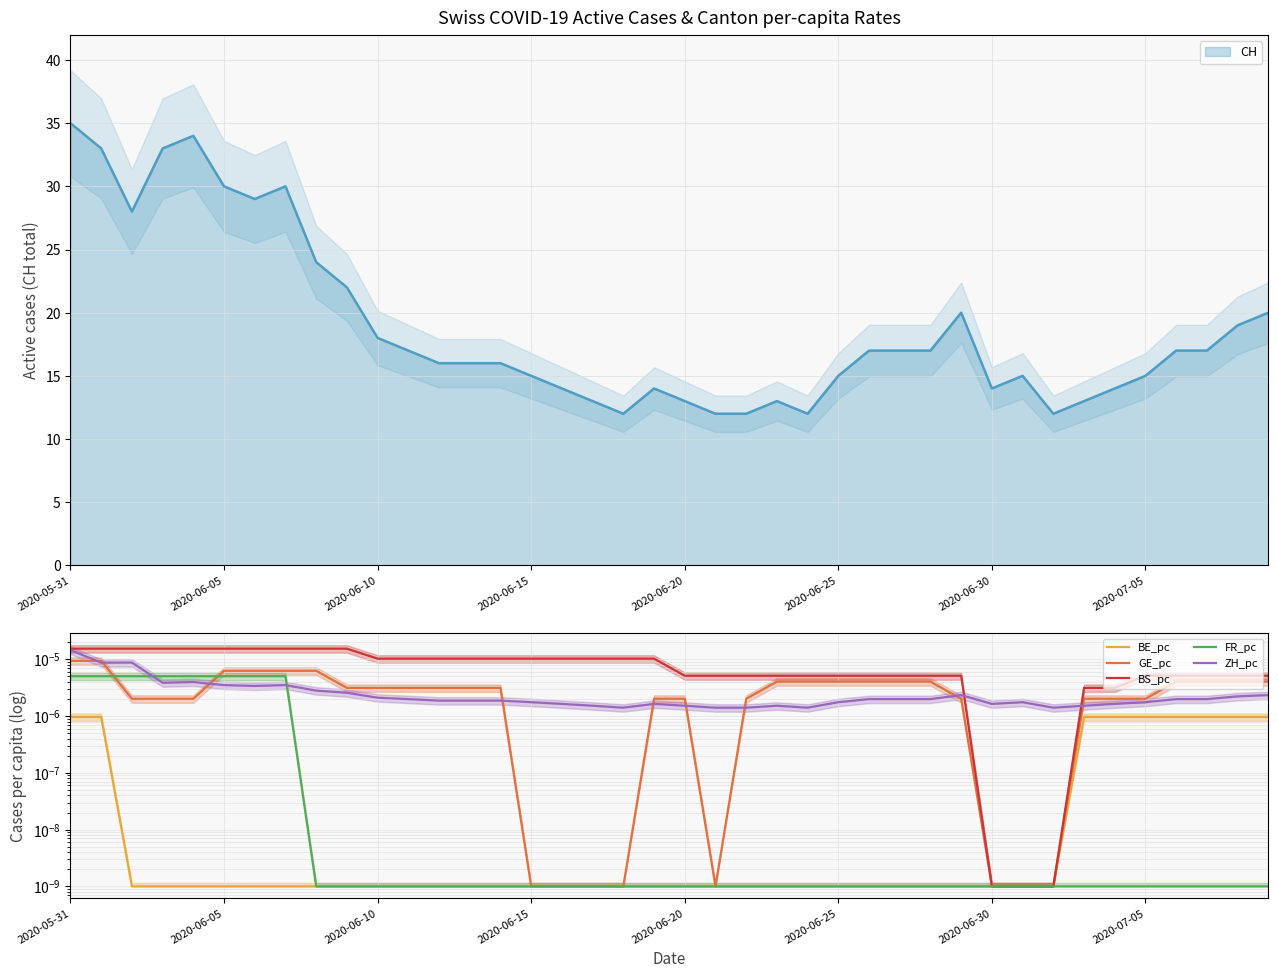

True or false: FR_pc and BS_pc cross at least once.

False